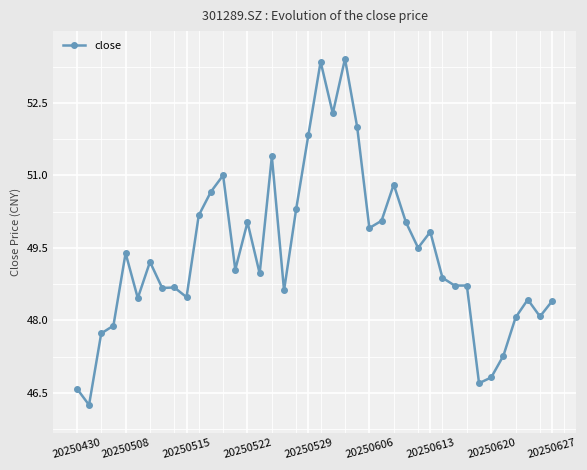

What is the greatest value displayed?

53.4